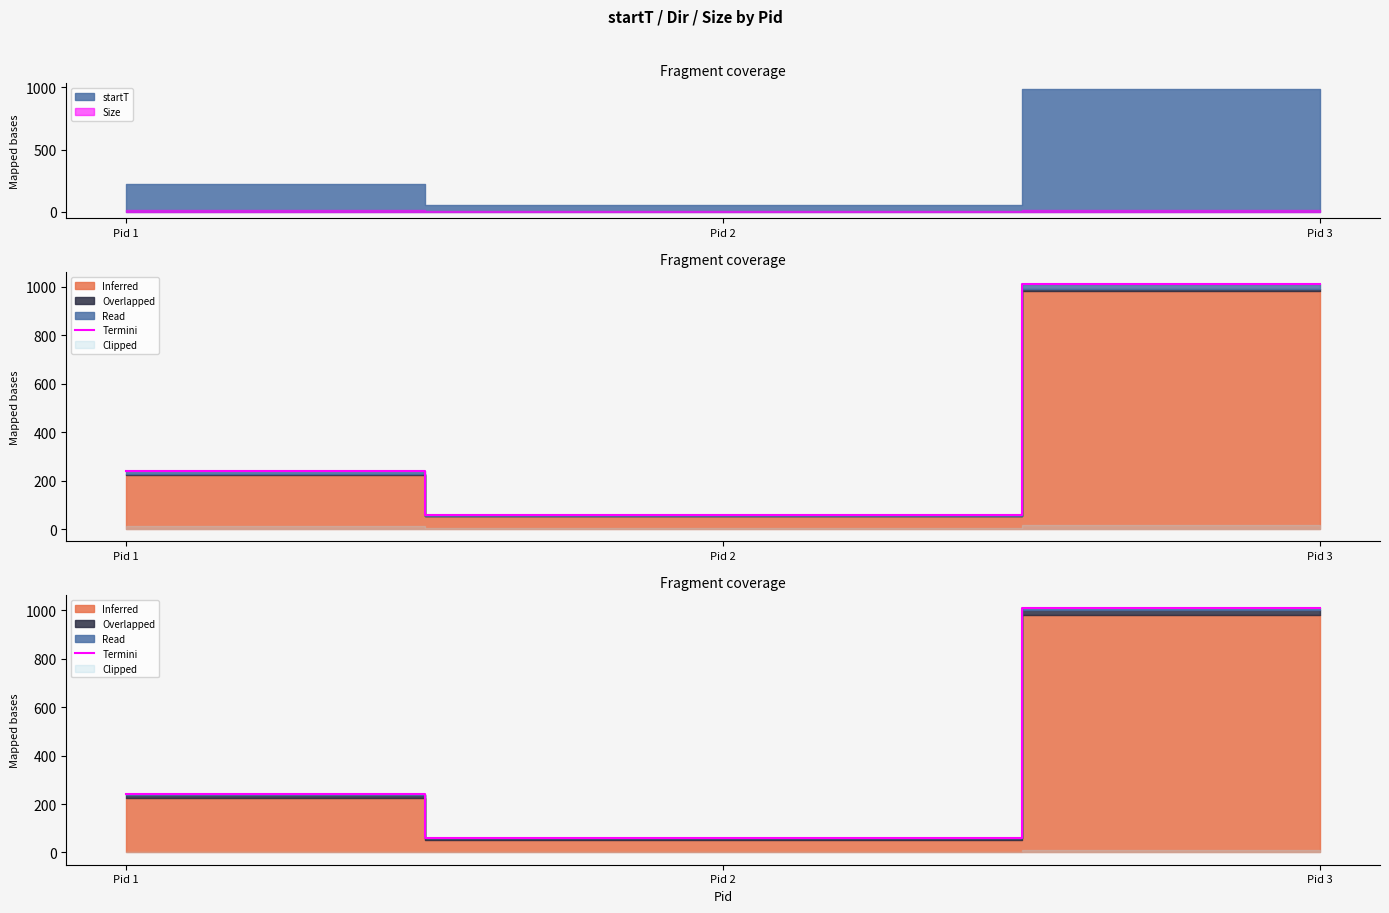

Rank the categories by value from highest to lowest.

Pid 3, Pid 1, Pid 2